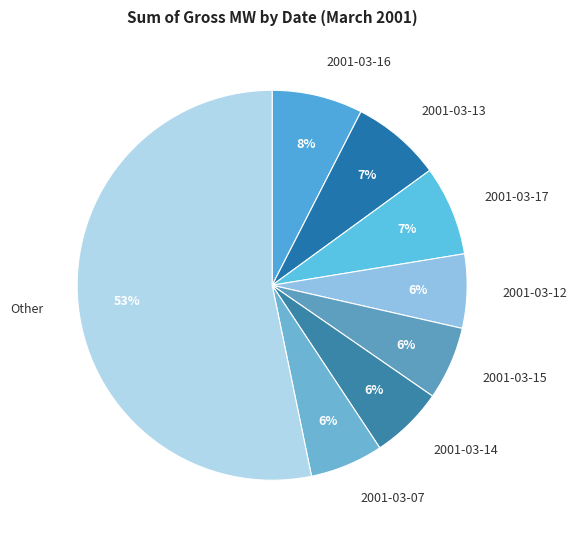

Combined, do 2001-03-07 and 2001-03-14 account for over 50%?

No